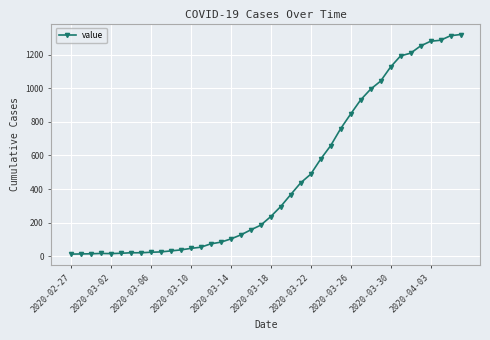

What is the difference between the maximum and minimum values?

1306